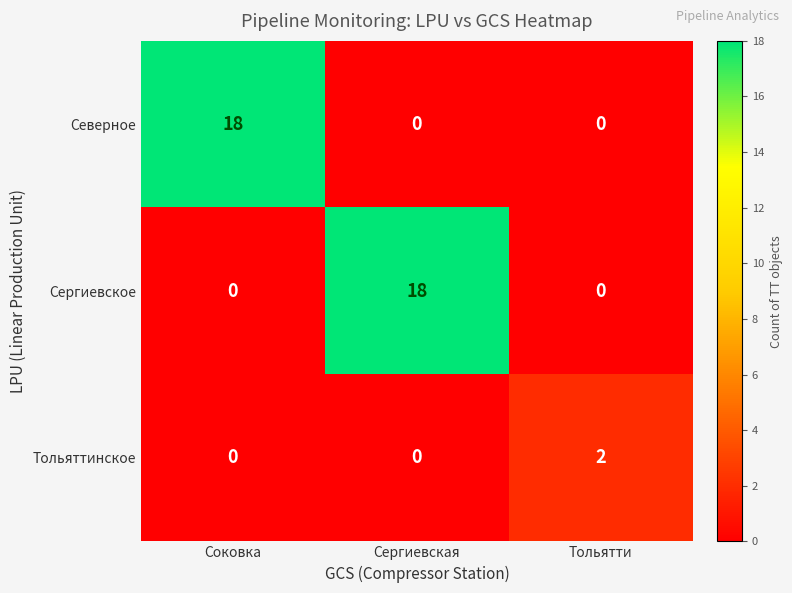

The value of Сергиевское at Соковка is 12. True or false?

False